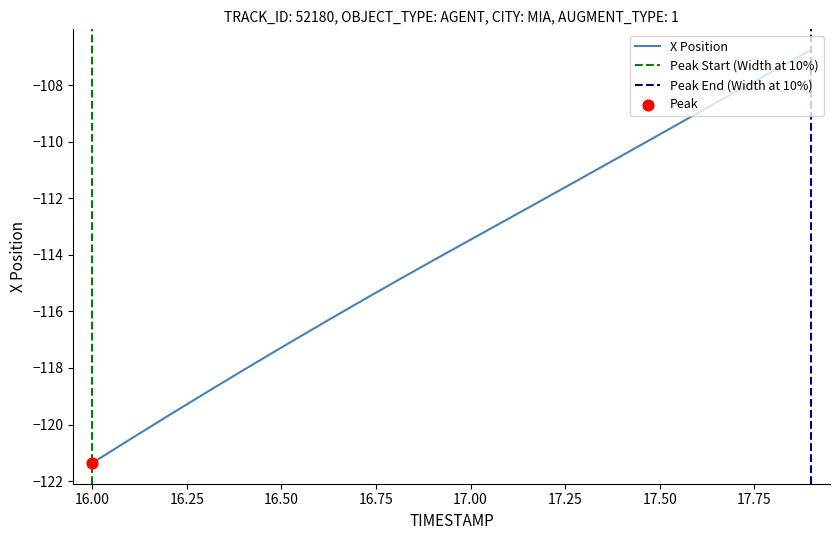

True or false: X Position has a value of -71.3 at 16.50.

False